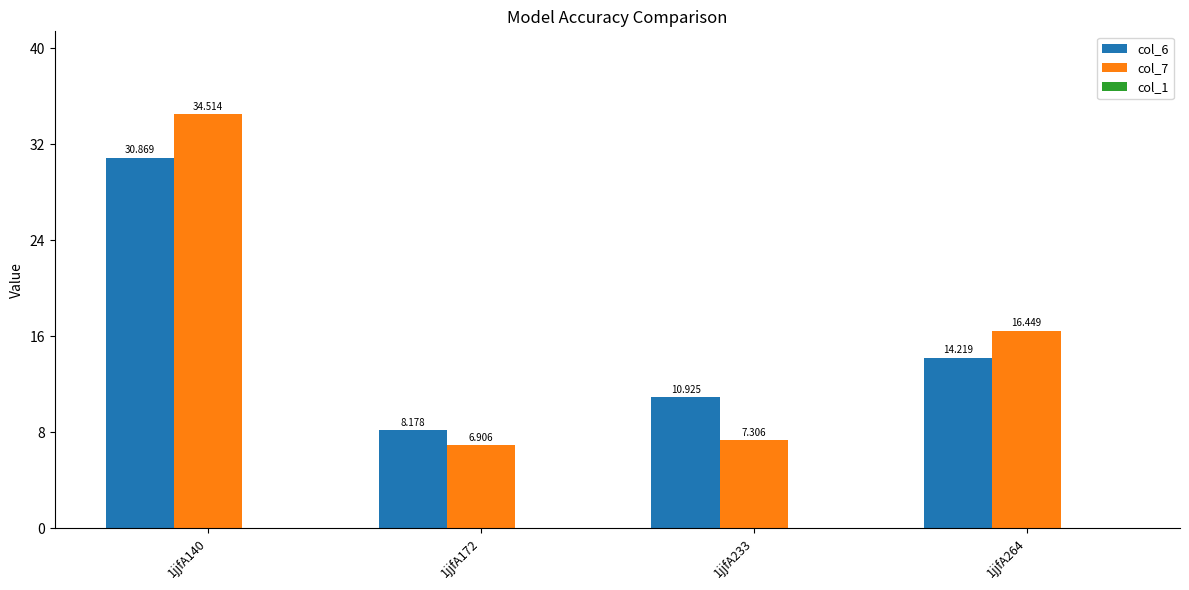

Is the value of col_7 at 1jjfA140 greater than the value of col_6 at 1jjfA172?

Yes